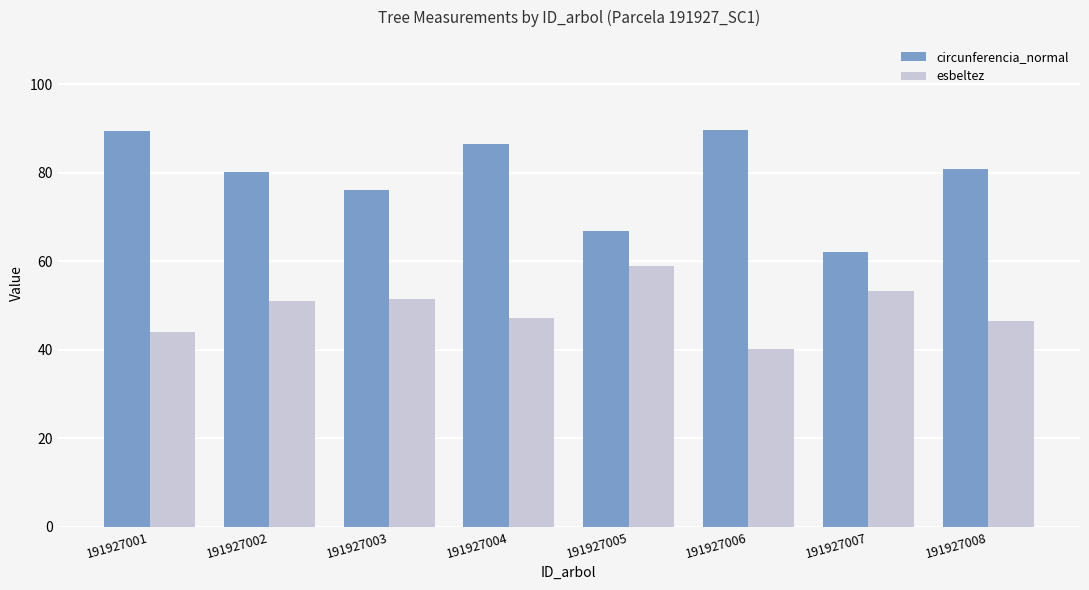

List the series in order of their peak value, lowest first.

esbeltez, circunferencia_normal